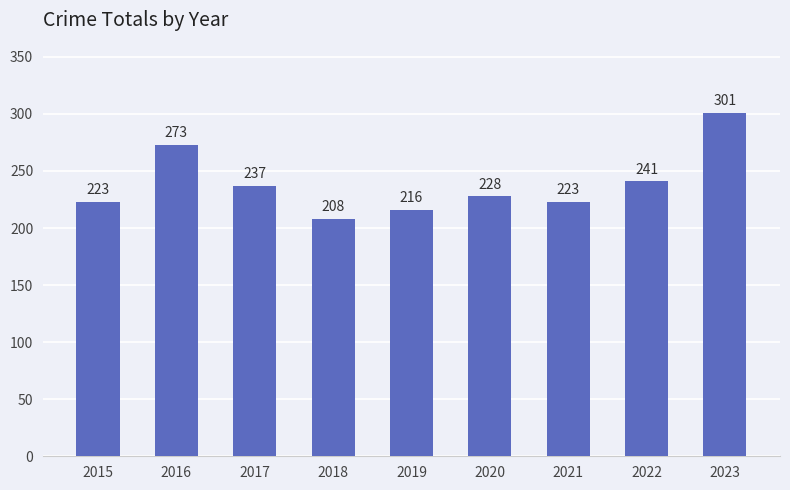

Reading left to right, transcribe all the data shown in this chart.

2015=223	2016=273	2017=237	2018=208	2019=216	2020=228	2021=223	2022=241	2023=301